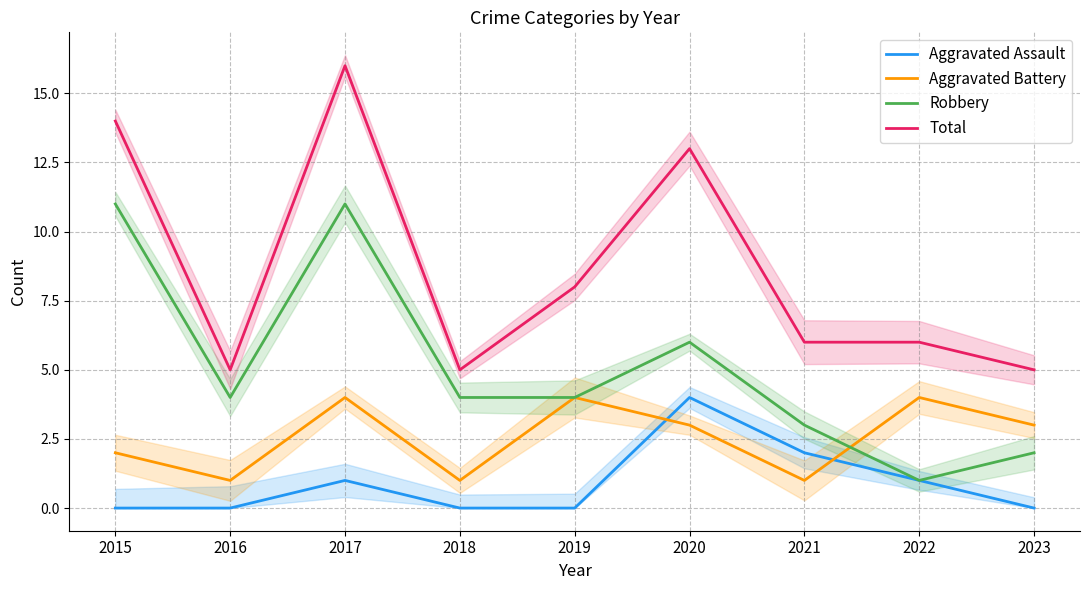

How many positive values does the Aggravated Assault series have?

4